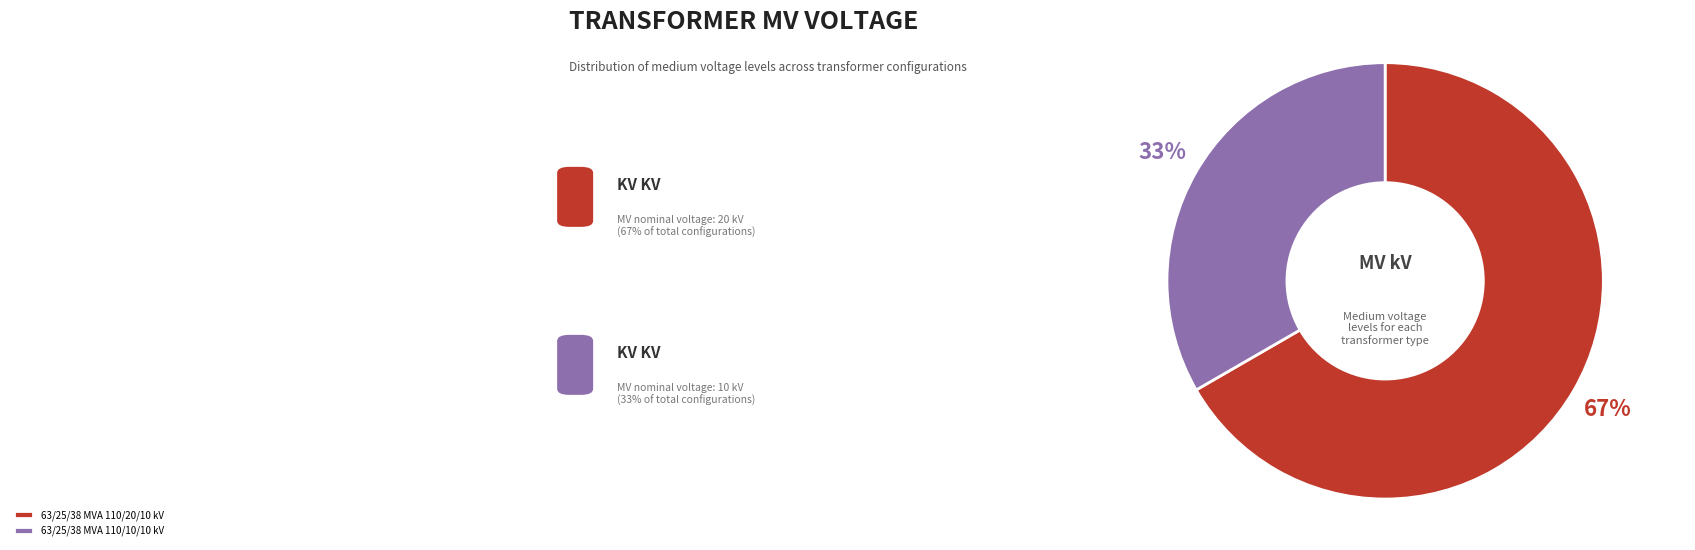

To the nearest percent, what is the combined percentage of 63/25/38 MVA 110/10/10 kV and 63/25/38 MVA 110/20/10 kV?

100%